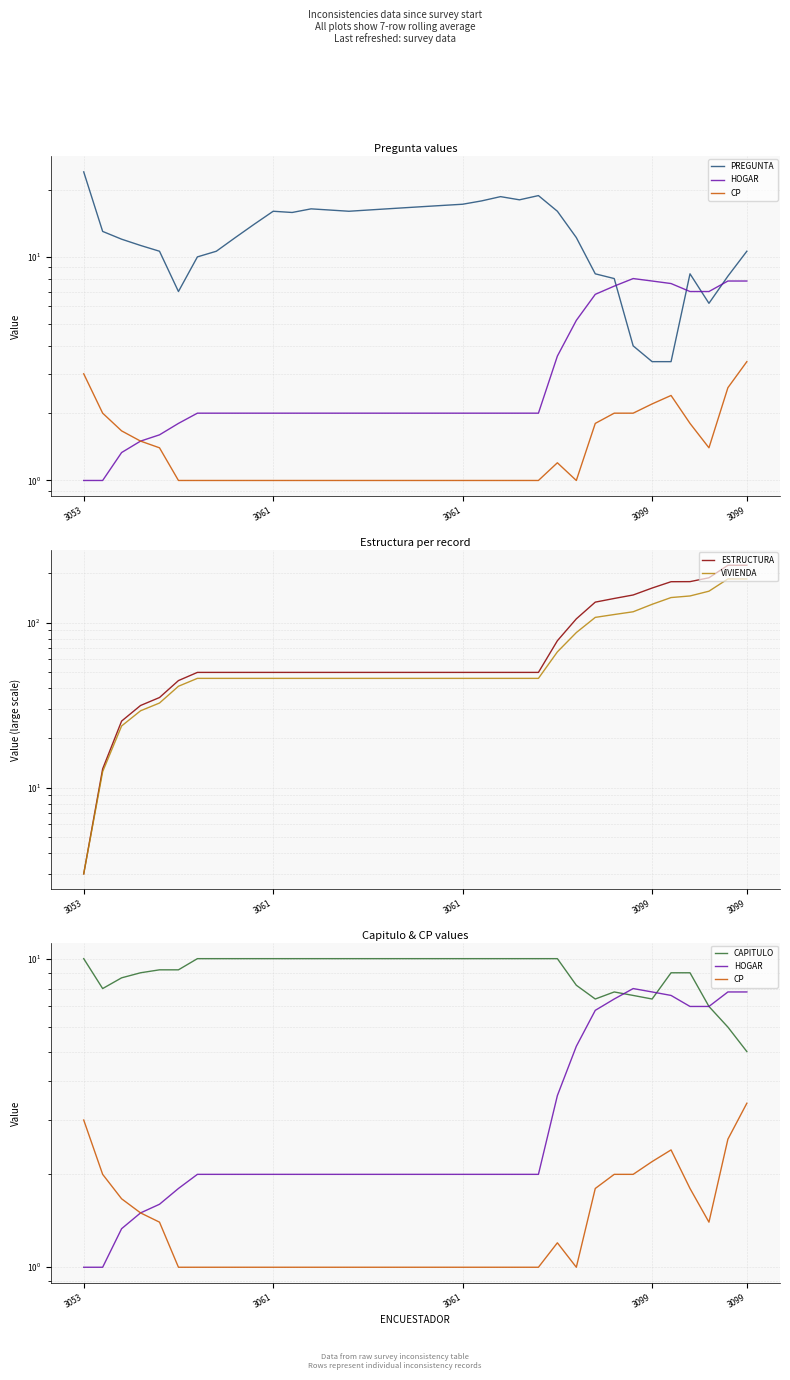

Which series ends up on top after the final intersection of HOGAR and PREGUNTA?

PREGUNTA